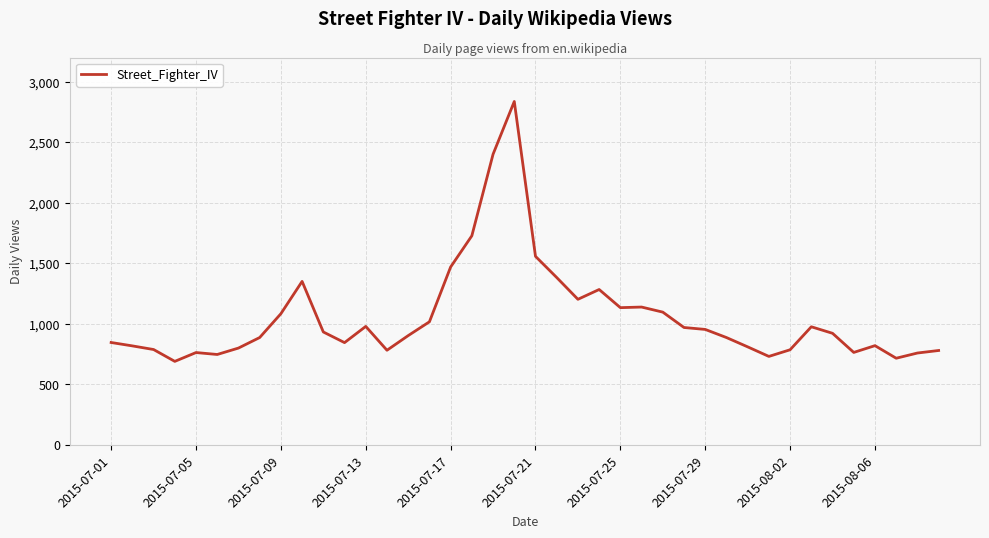

What is the difference between the maximum and minimum values?

2148